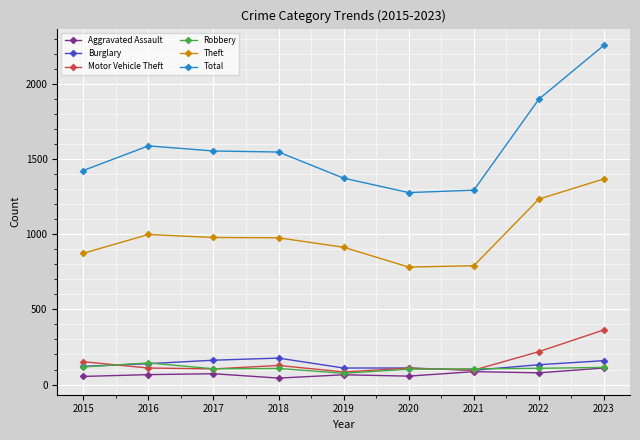

At which category does the chart reach its peak across all series?

2023